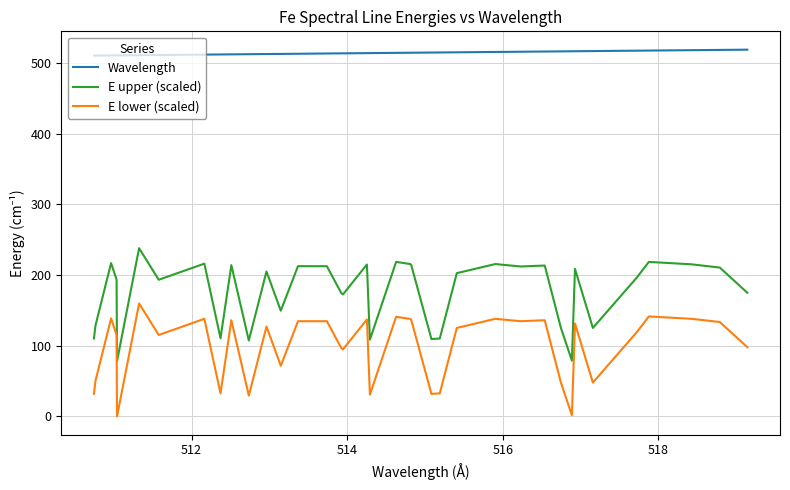

True or false: Wavelength and E lower (scaled) intersect in this chart.

False